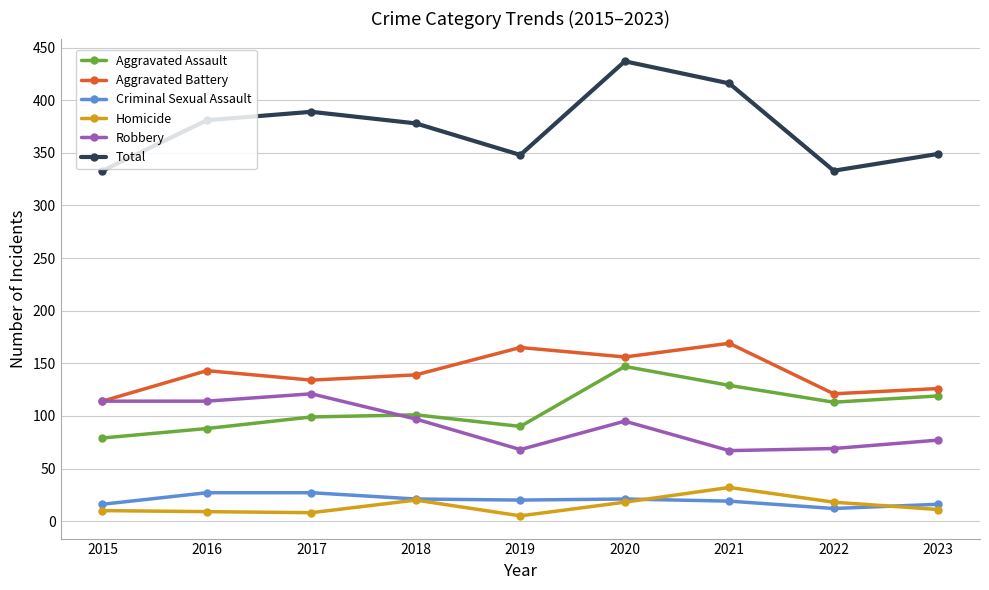

What is the sum of the Robbery values at 2022 and 2020?

164